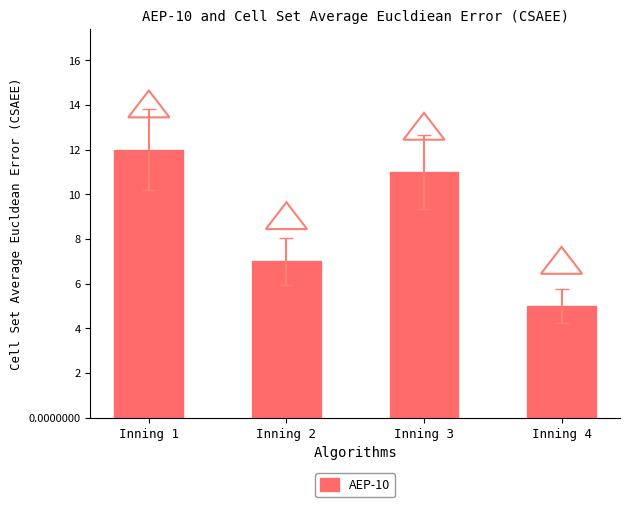

What is the sum of the values at Inning 3 and Inning 4?

16